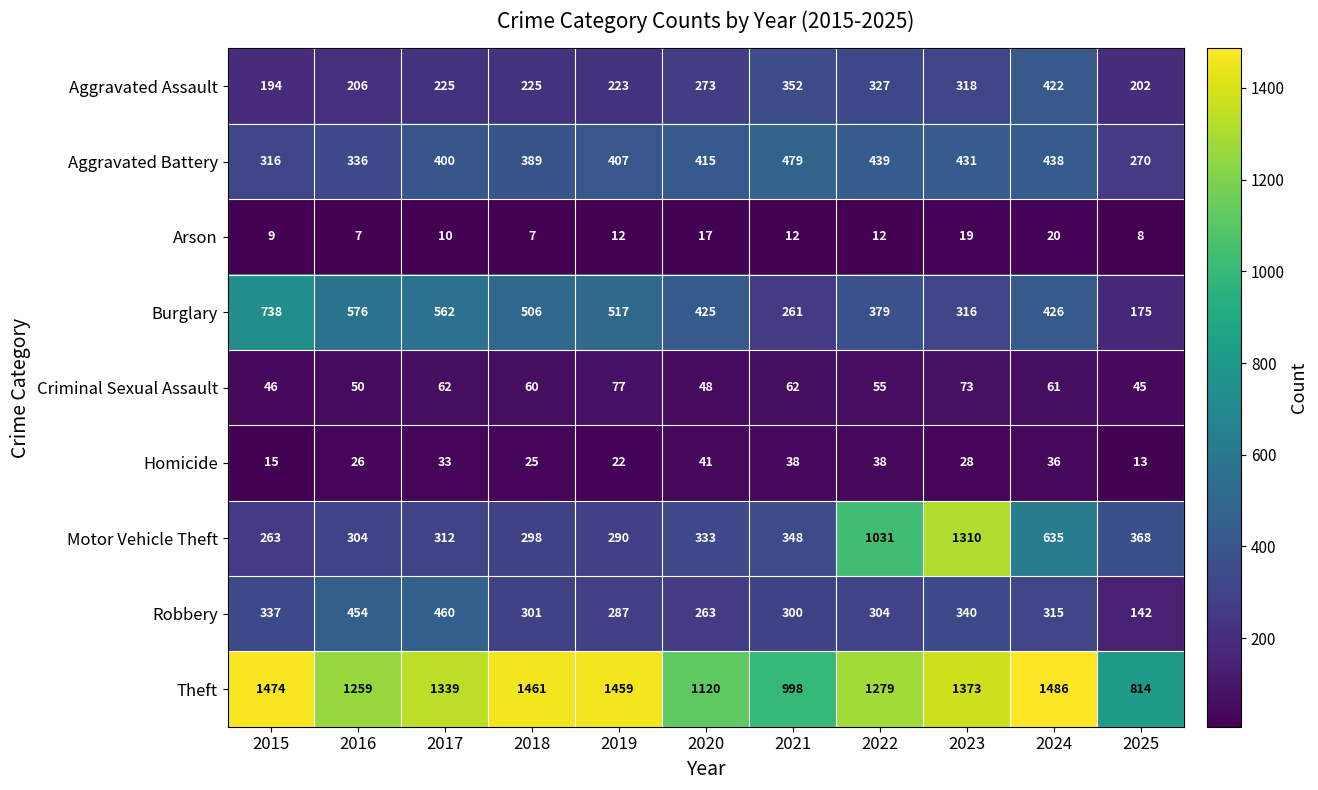

What is the sum of all Burglary values?

4881